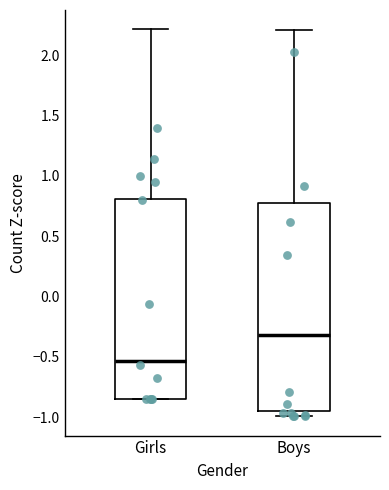

Which box has the highest median line?

Boys